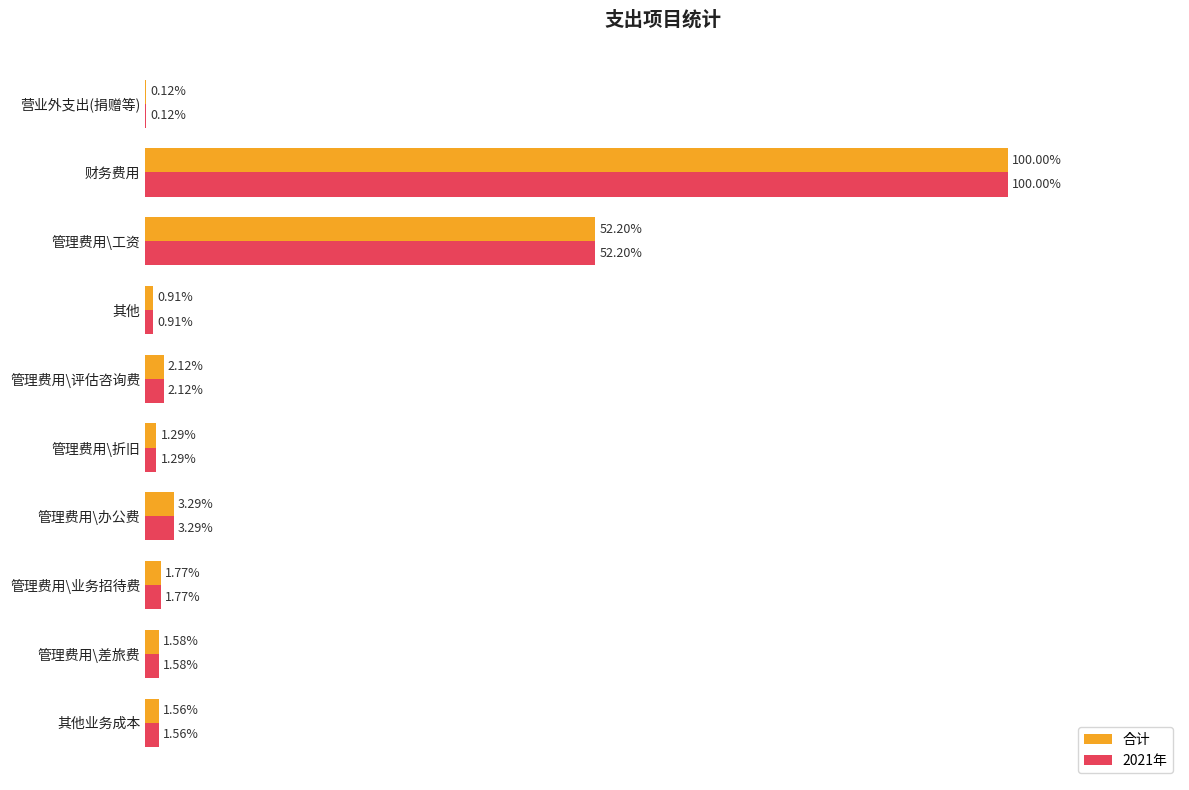

At which label does 合计 reach its peak?

财务费用